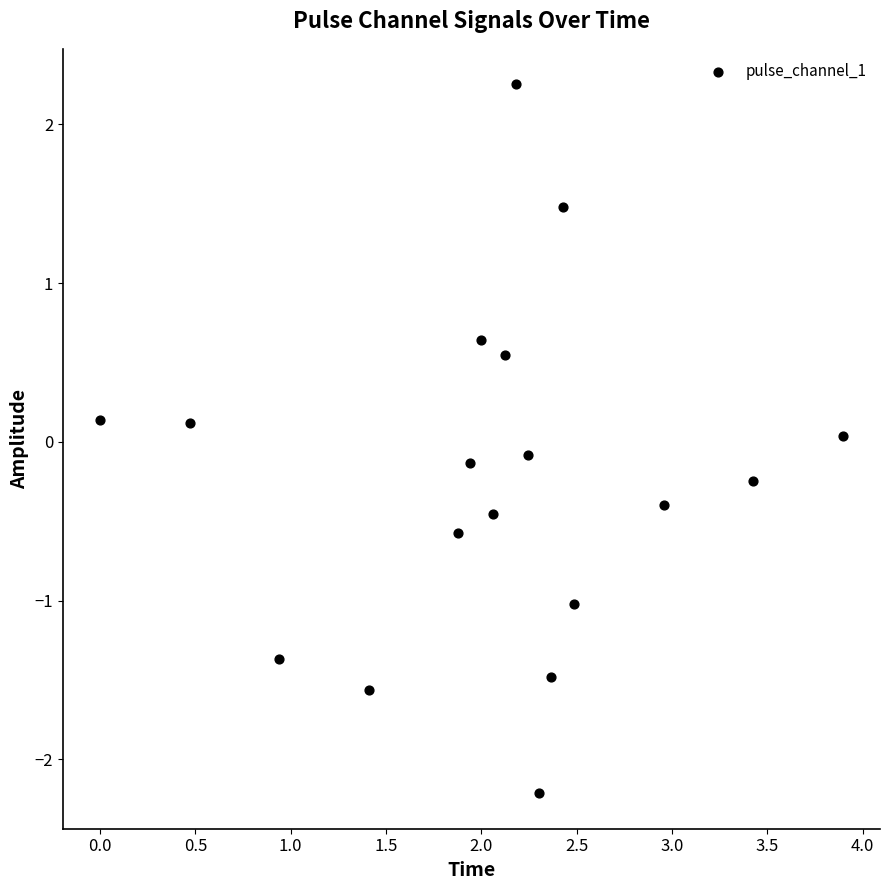

What is the range of X values (max minus min)?

3.9